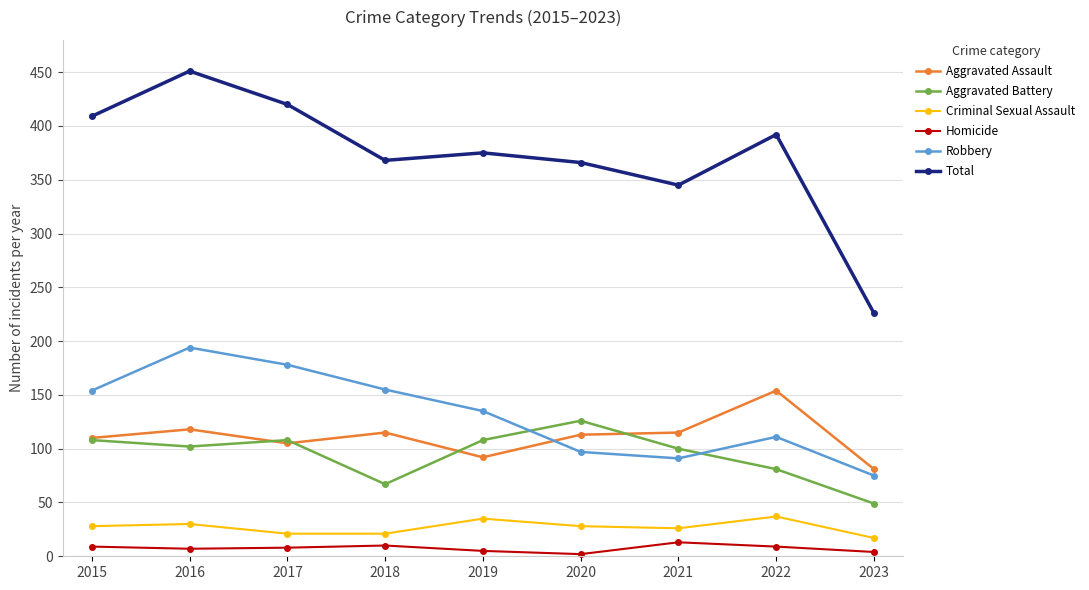

Rank the series at 2023 from lowest to highest value.

Homicide, Criminal Sexual Assault, Aggravated Battery, Robbery, Aggravated Assault, Total